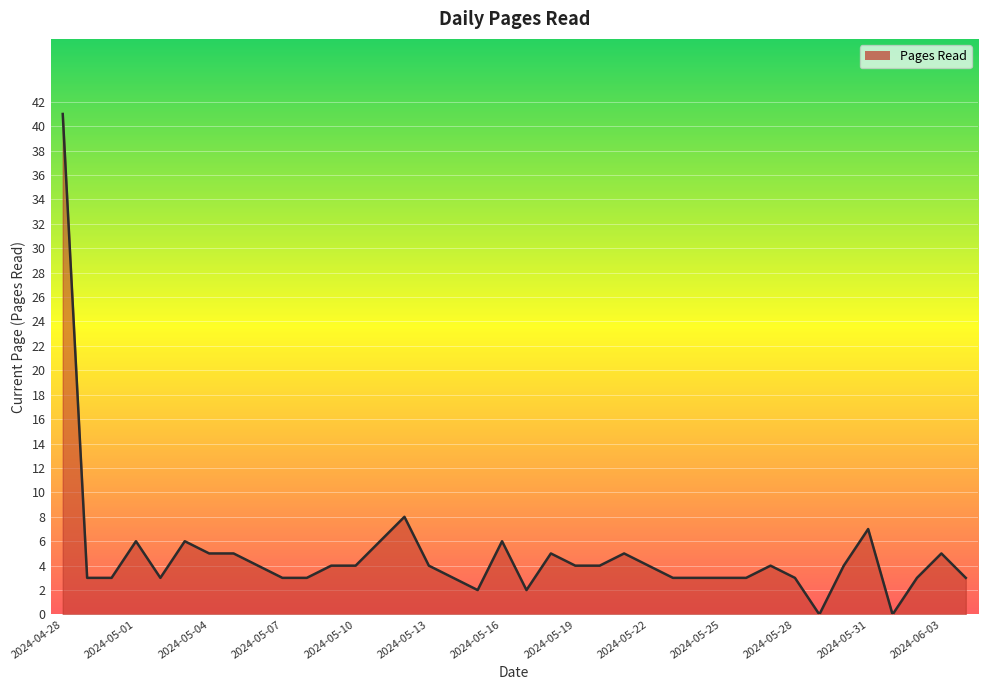

What is the difference between the values at 2024-05-03 and 2024-05-04?

1